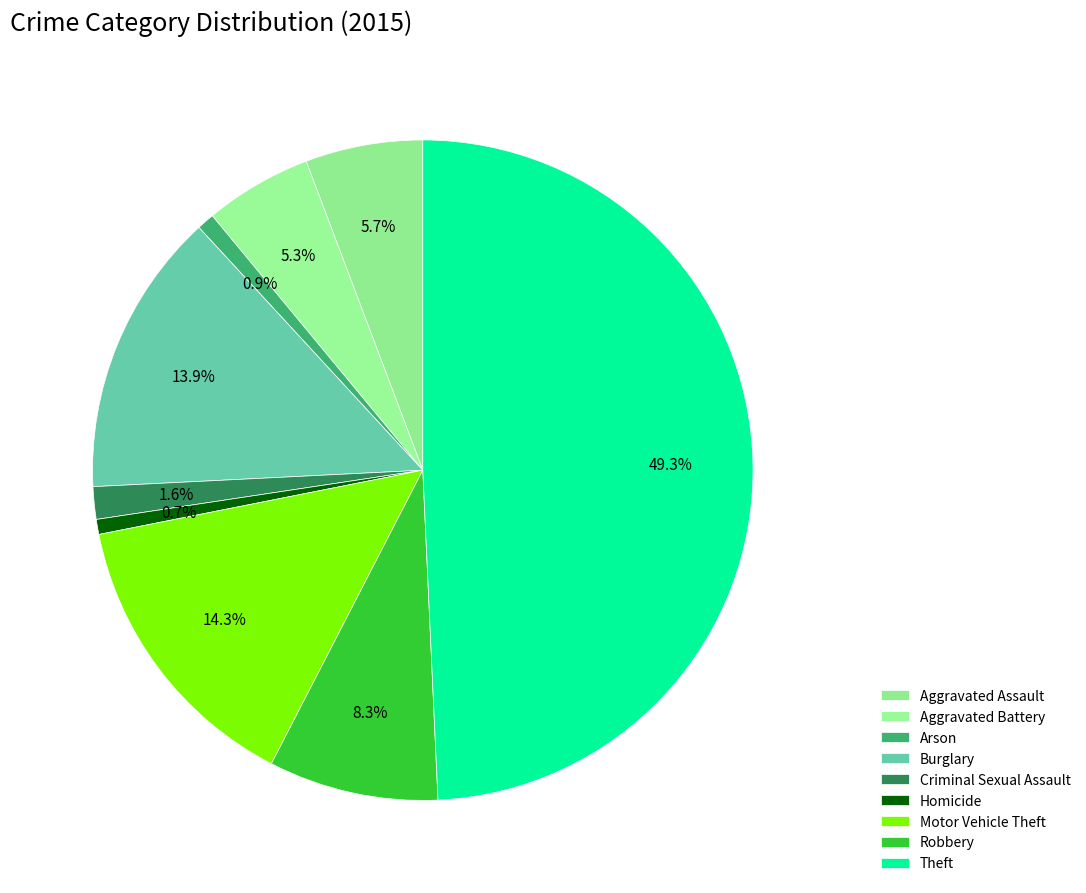

Is it true that Homicide is 11% of the pie?

False